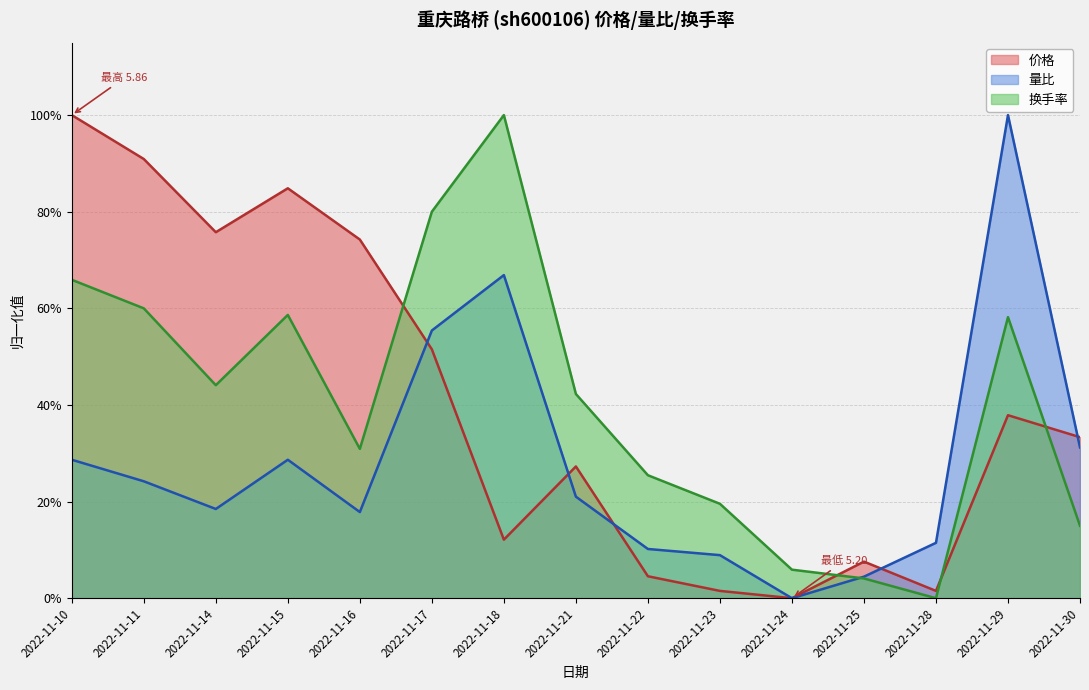

What is the difference between the second highest and minimum values in the 价格 series?

0.9